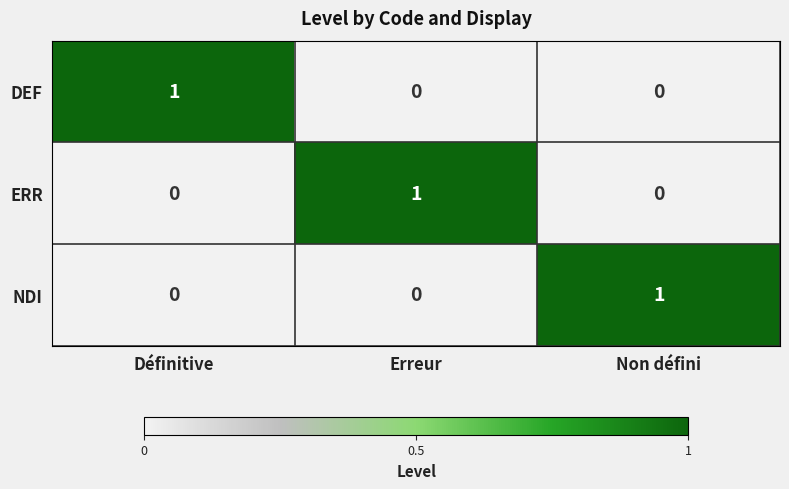

The value of NDI at Non défini is 1. True or false?

True